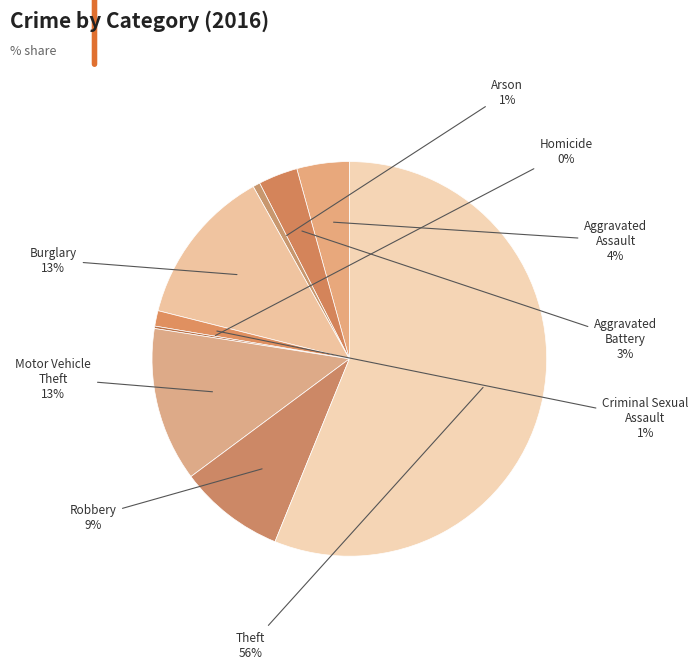

To the nearest percent, what is the difference between the largest and smallest slice percentages?

56%